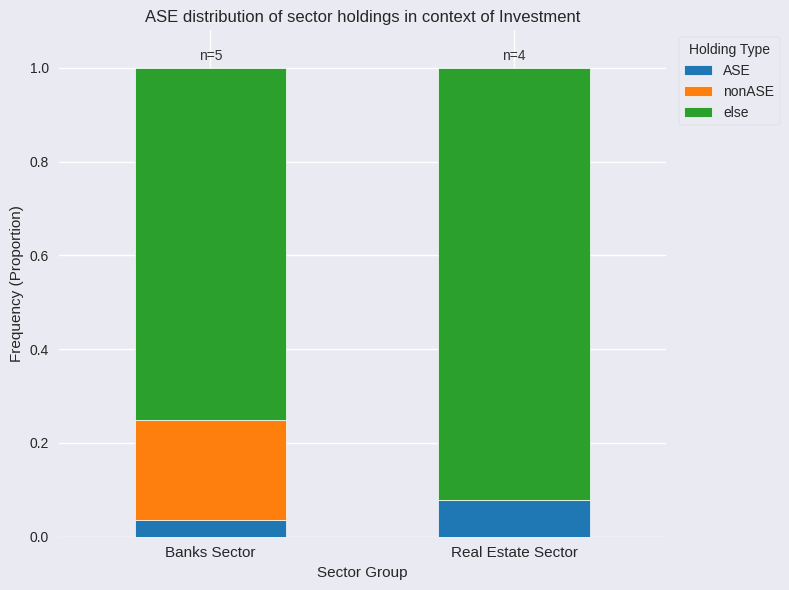

Are the bars grouped side by side (vs. stacked)?

No